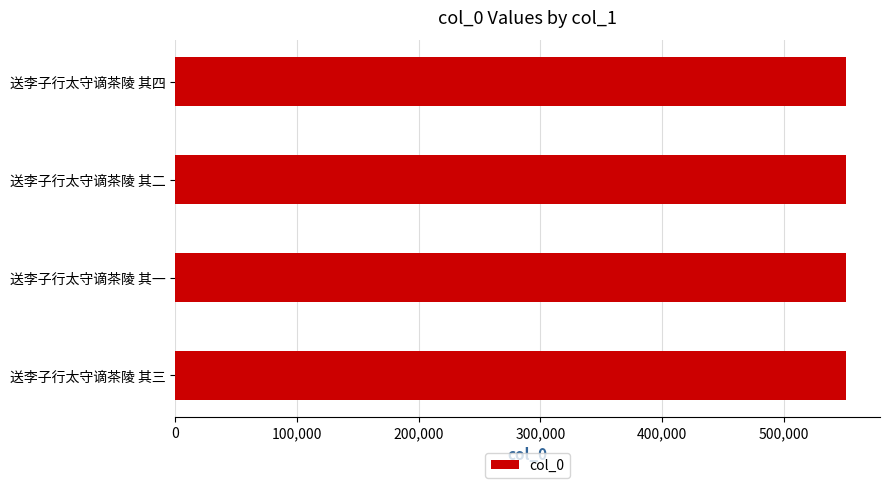

What is the label of the 4th bar from the bottom?

送李子行太守谪茶陵 其四